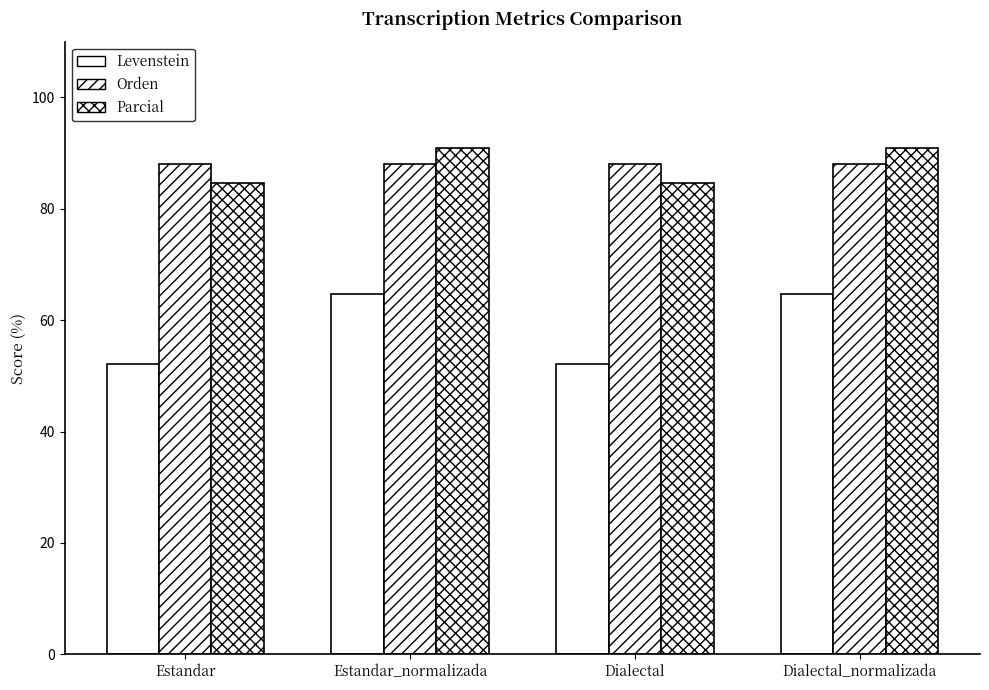

Reading right to left, extract all data points from this chart.

Levenstein: Dialectal_normalizada=64.7	Dialectal=52.2	Estandar_normalizada=64.7	Estandar=52.2
Orden: Dialectal_normalizada=88.0	Dialectal=88.0	Estandar_normalizada=88.0	Estandar=88.0
Parcial: Dialectal_normalizada=90.9	Dialectal=84.6	Estandar_normalizada=90.9	Estandar=84.6